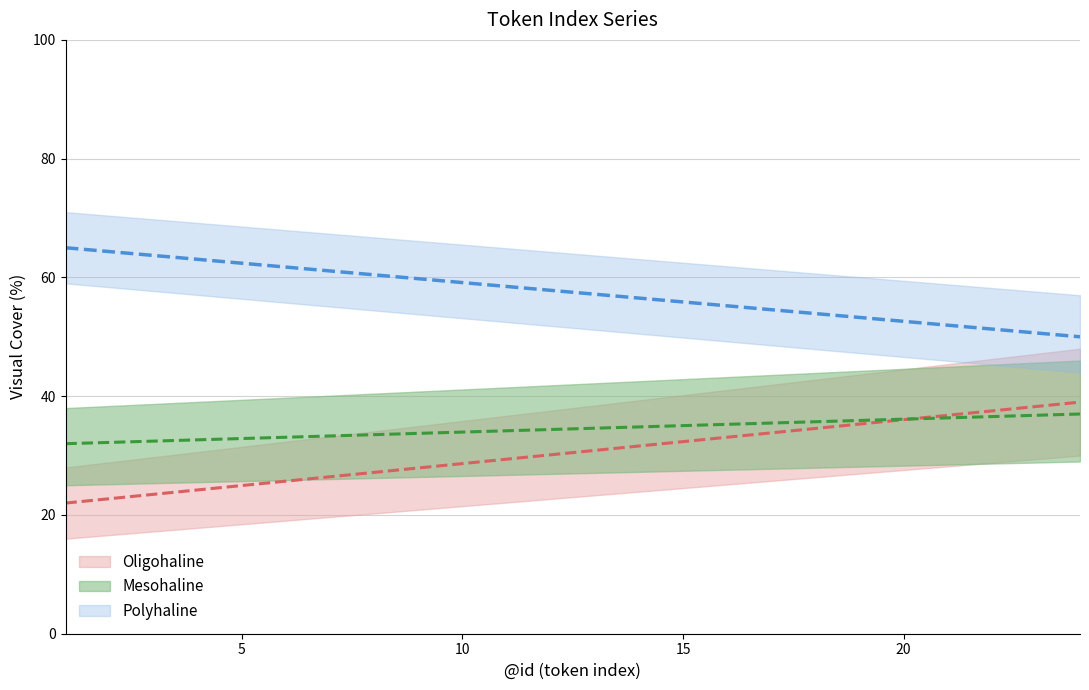

How many lines are shown in the chart?

3